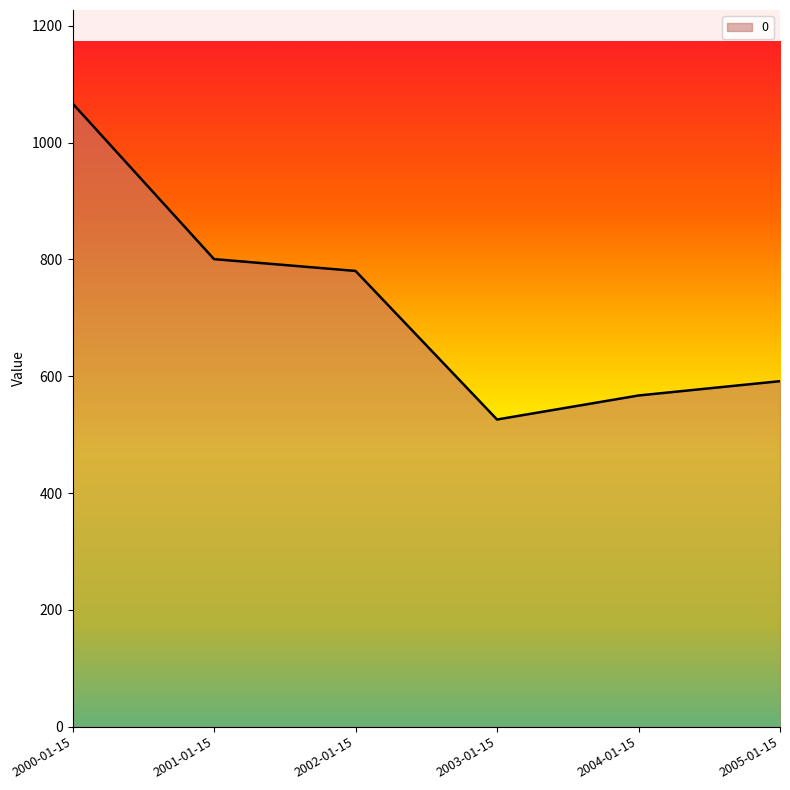

Between 2001-01-15 and 2002-01-15, which is larger?

2001-01-15